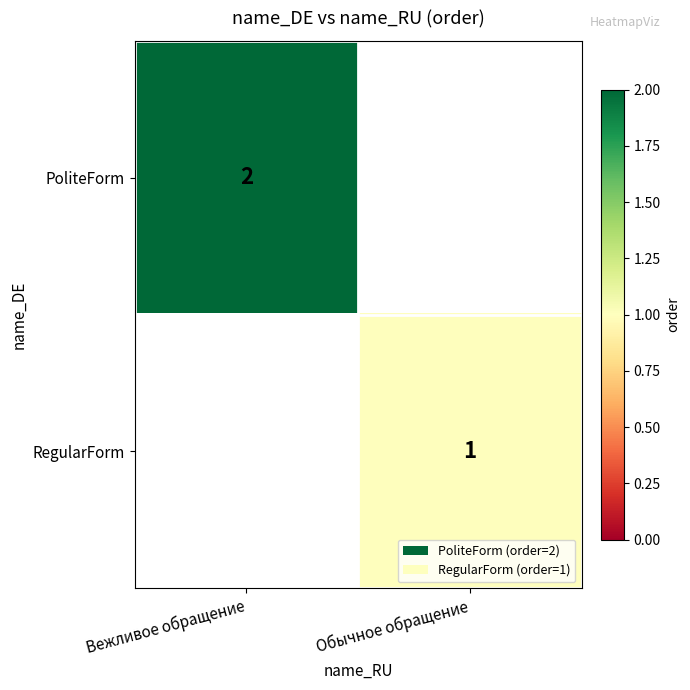

Is it true that RegularForm equals 1 at Обычное обращение?

True